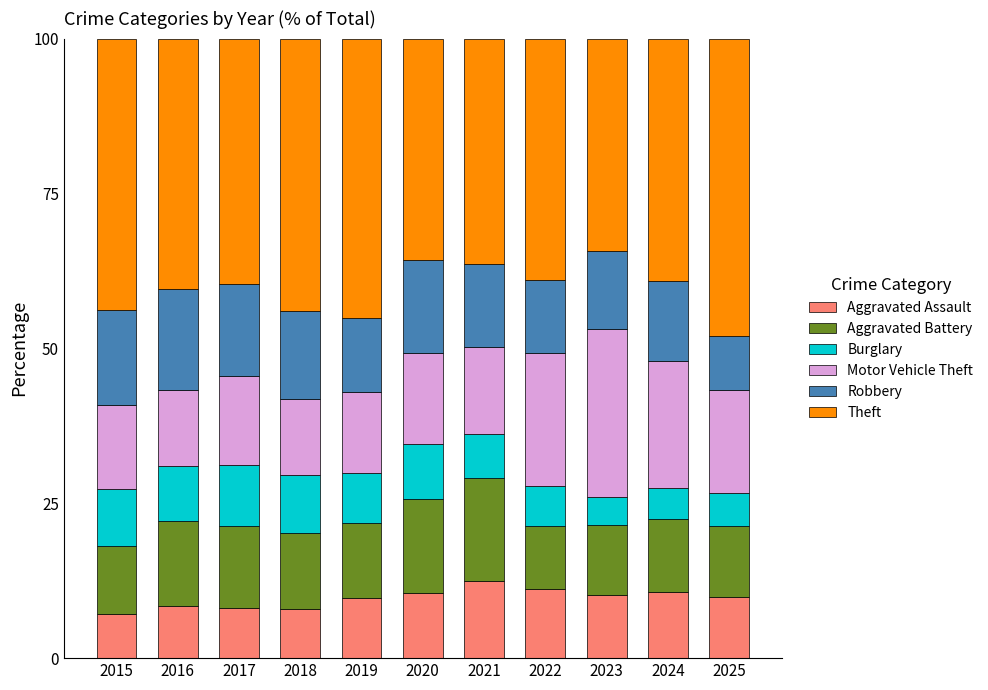

The Aggravated Assault series shows 10.6 at 2020. True or false?

True